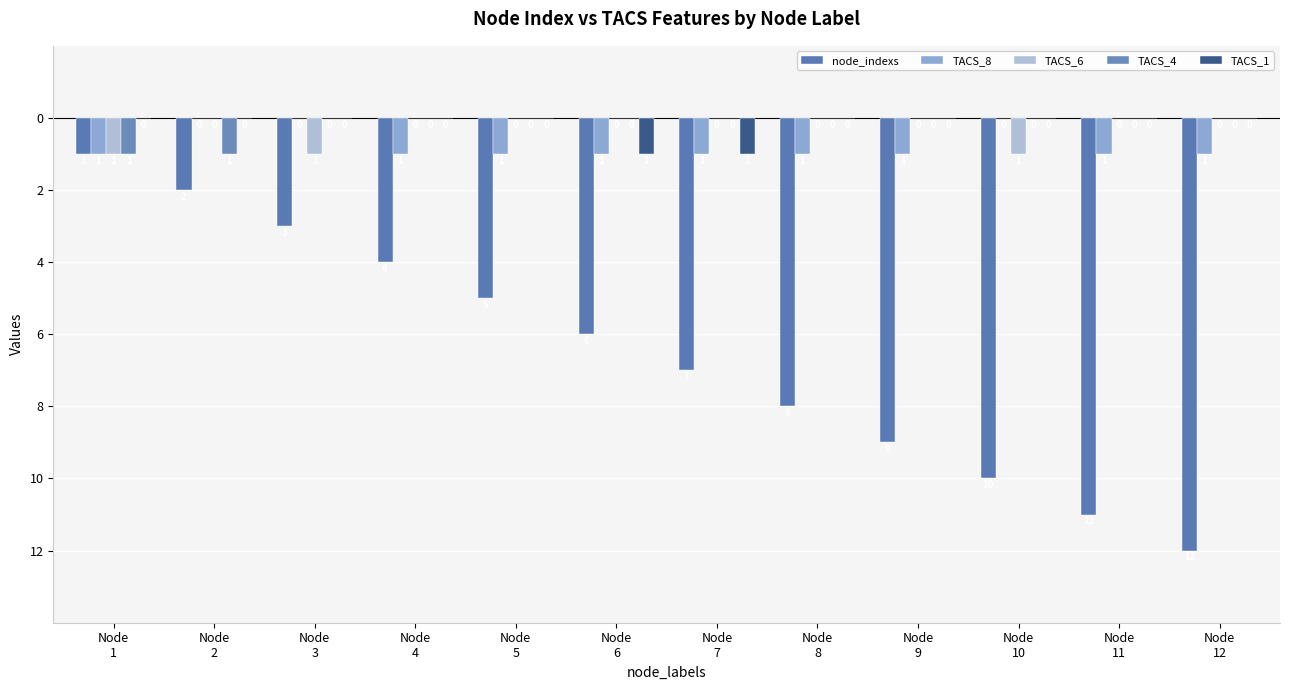

What is the value of the node_indexs bar at the 10th from the left?

-10